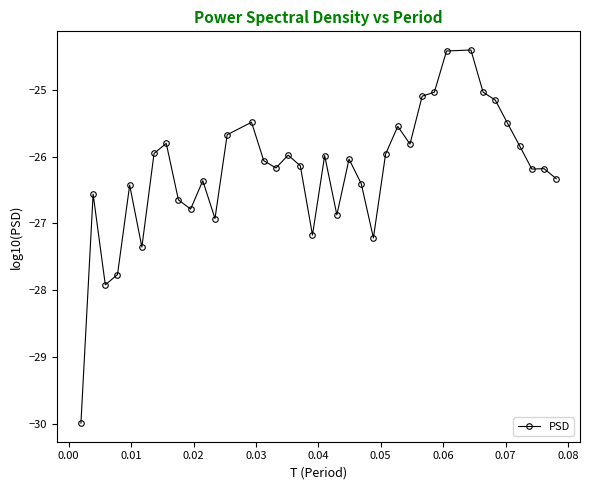

What is the value of the 31st point from the left?

-24.4